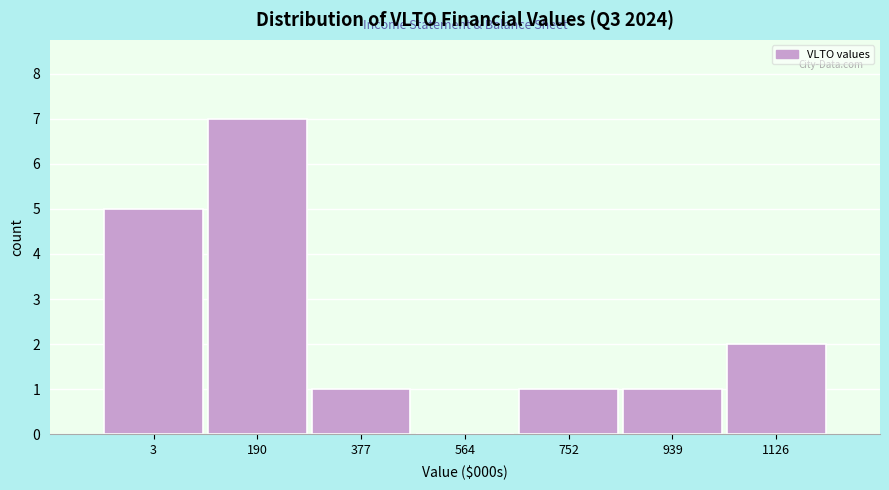

Reading left to right, what are all the values shown in this chart?

3=5	190=7	377=1	564=0	752=1	939=1	1126=2